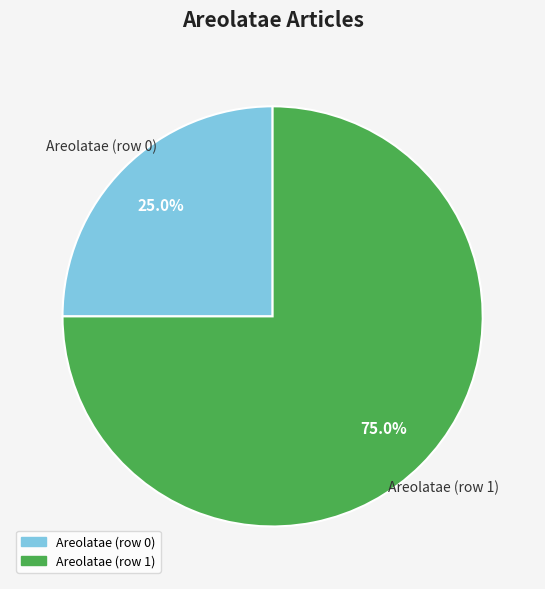

Count the number of slices in the pie.

2